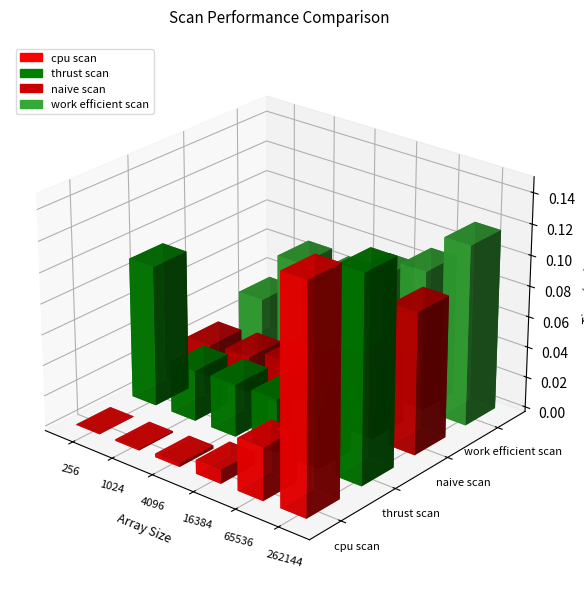

How many bars are there in total?

24